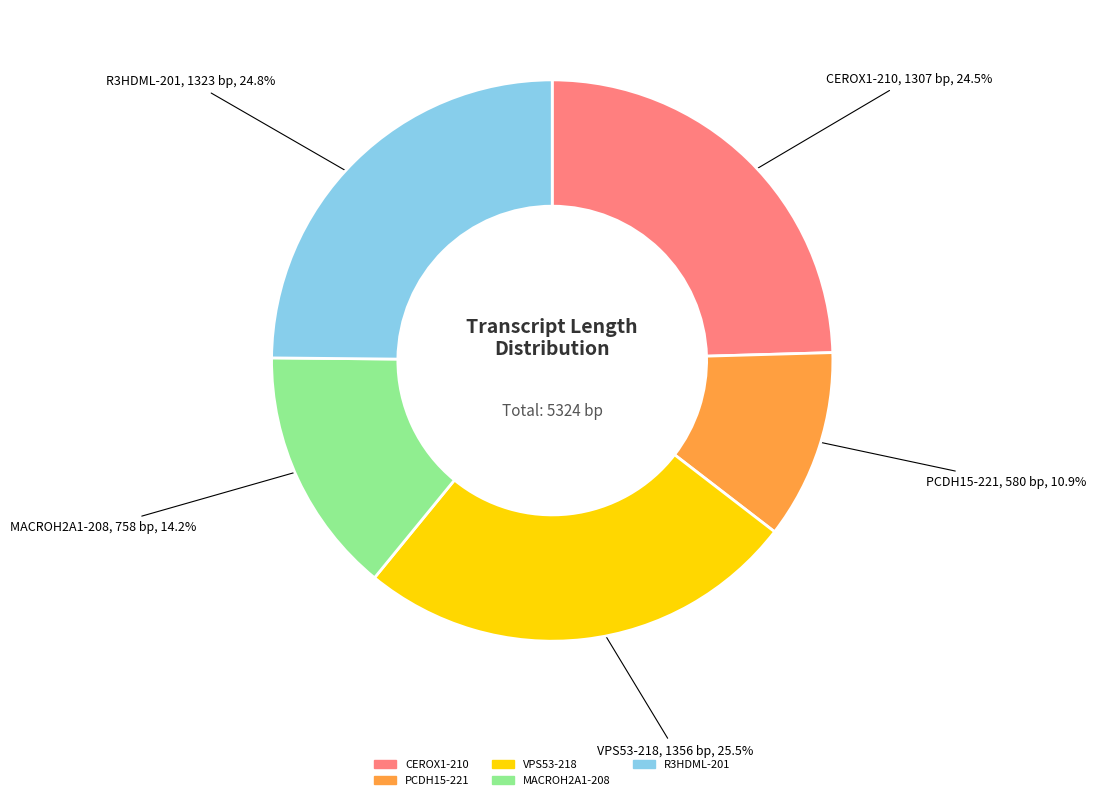

Does PCDH15-221 represent more than half of the total?

No